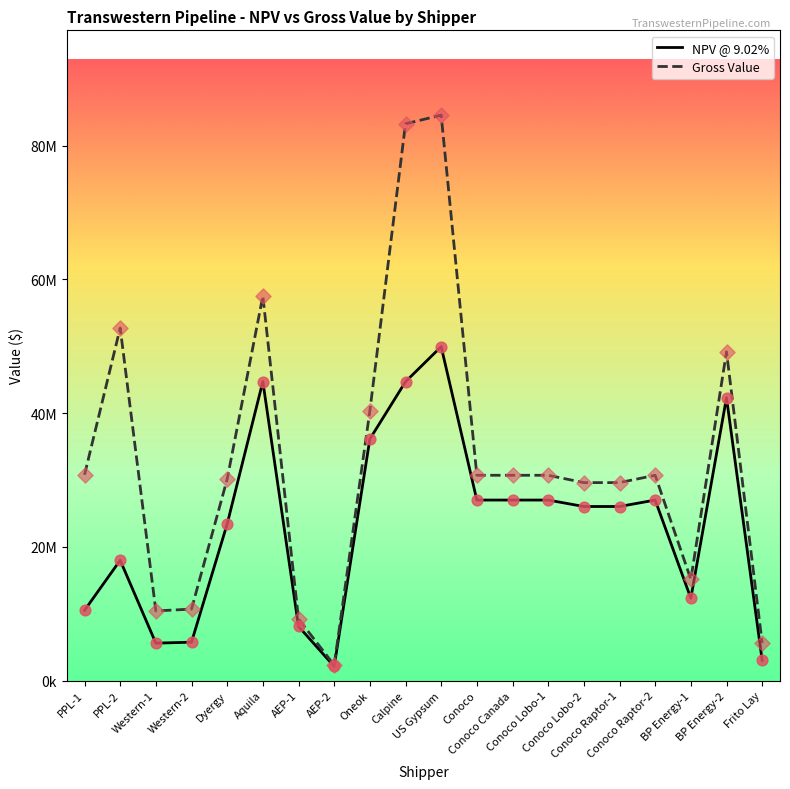

At how many categories does at least one series exceed 39181893?

6